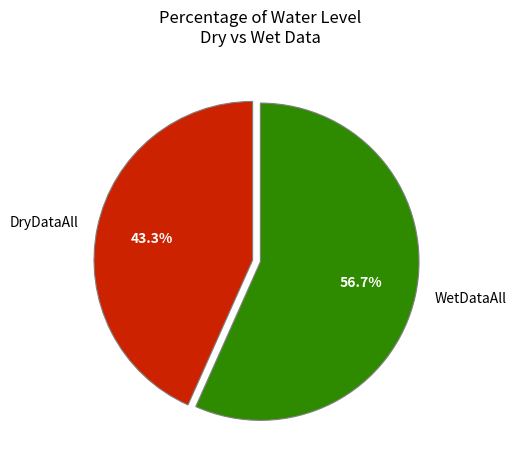

Which category has the biggest portion of the pie?

WetDataAll